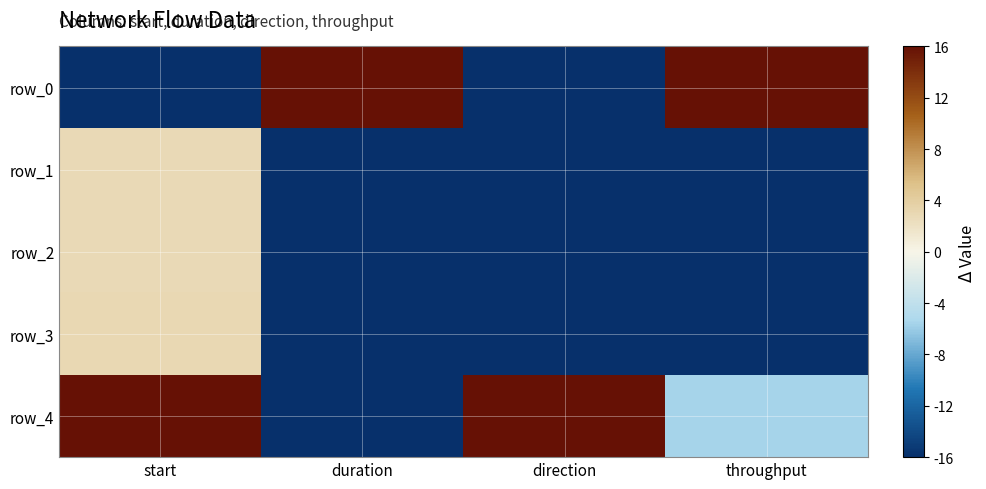

Between duration and throughput, which series saw the biggest shift?

row_4